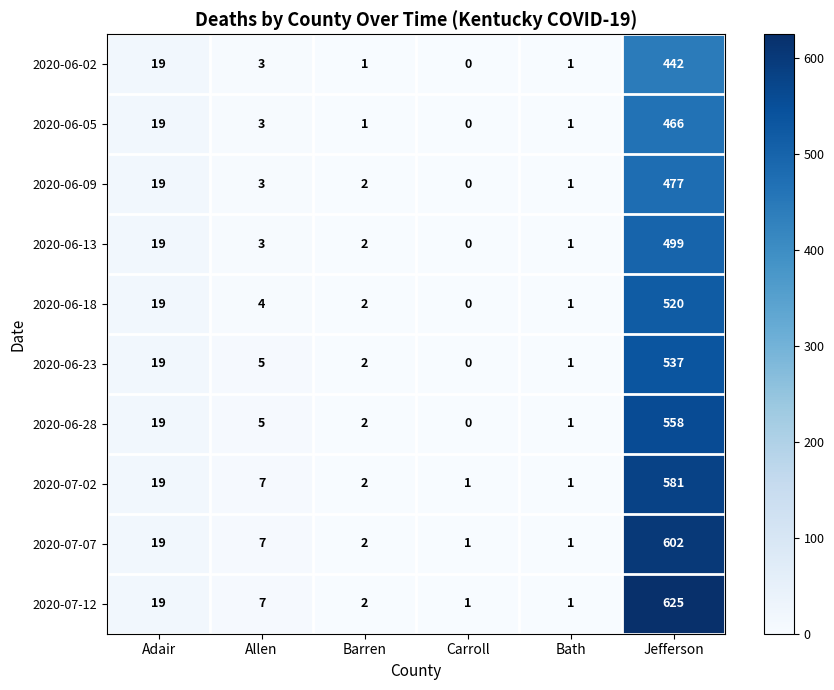

The 2020-06-23 series shows 34 at Adair. True or false?

False